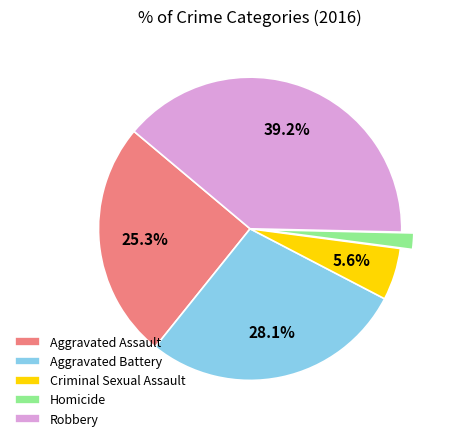

What portion of the pie excludes Aggravated Battery?

71.9%